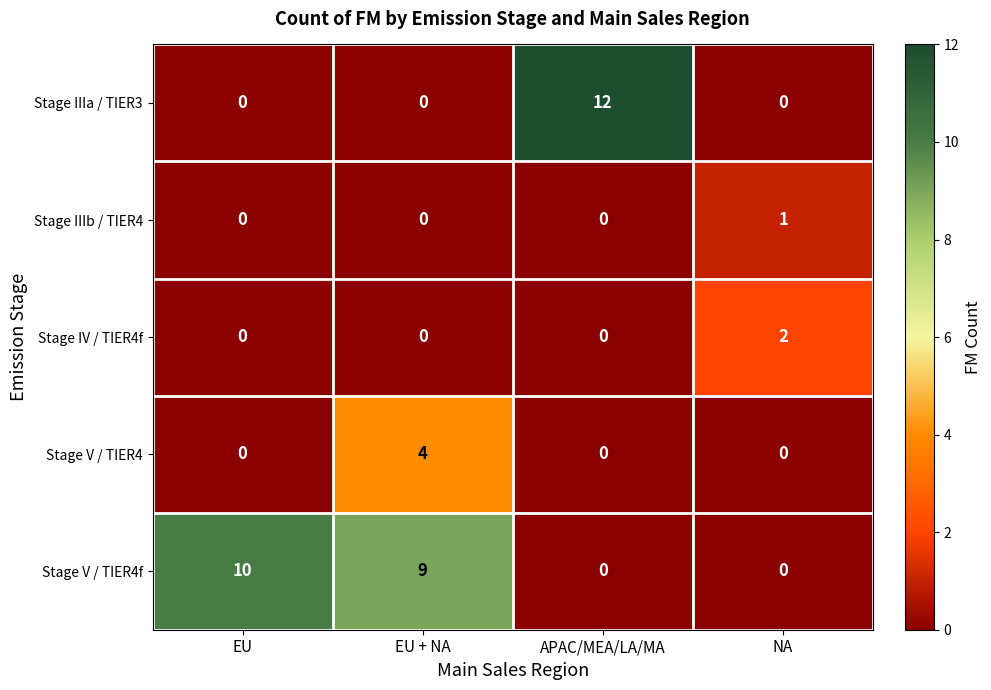

List the series in order of their peak value, lowest first.

Stage IIIb / TIER4, Stage IV / TIER4f, Stage V / TIER4, Stage V / TIER4f, Stage IIIa / TIER3